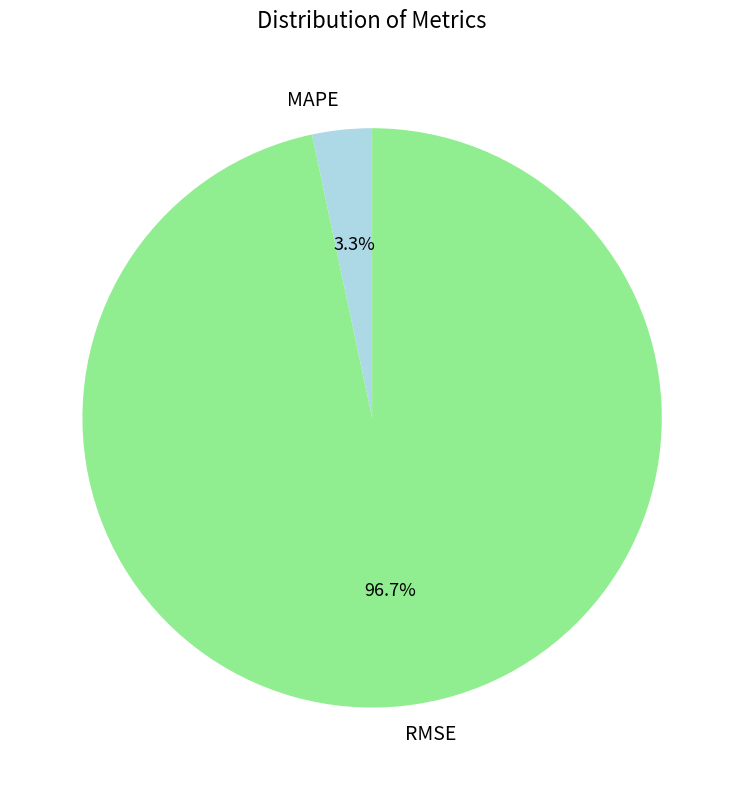

Between RMSE and MAPE, which is larger?

RMSE